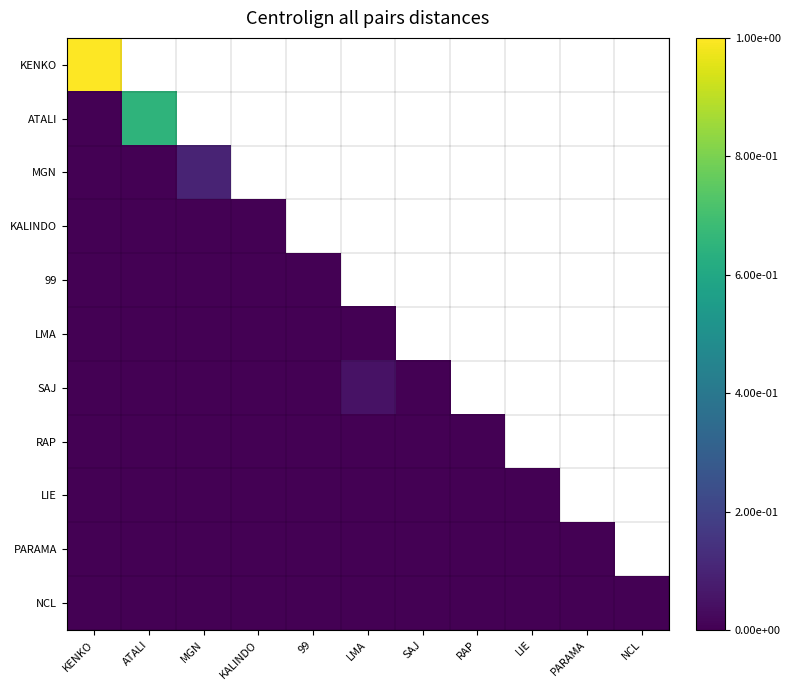

What is the difference between the maximum and minimum values in the SAJ series?

0.1